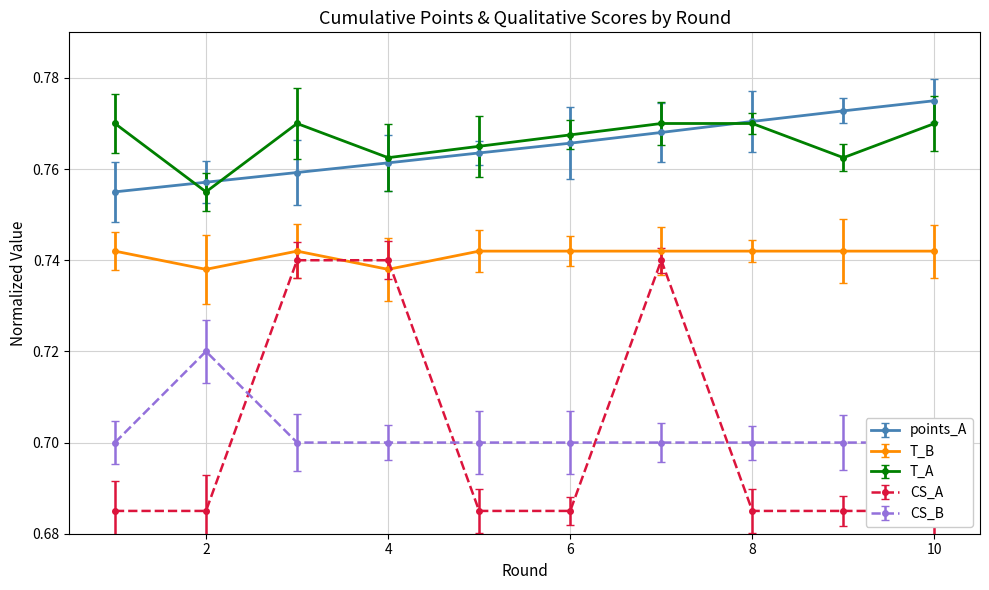

Is it true that CS_B equals 0.5 at 4?

False